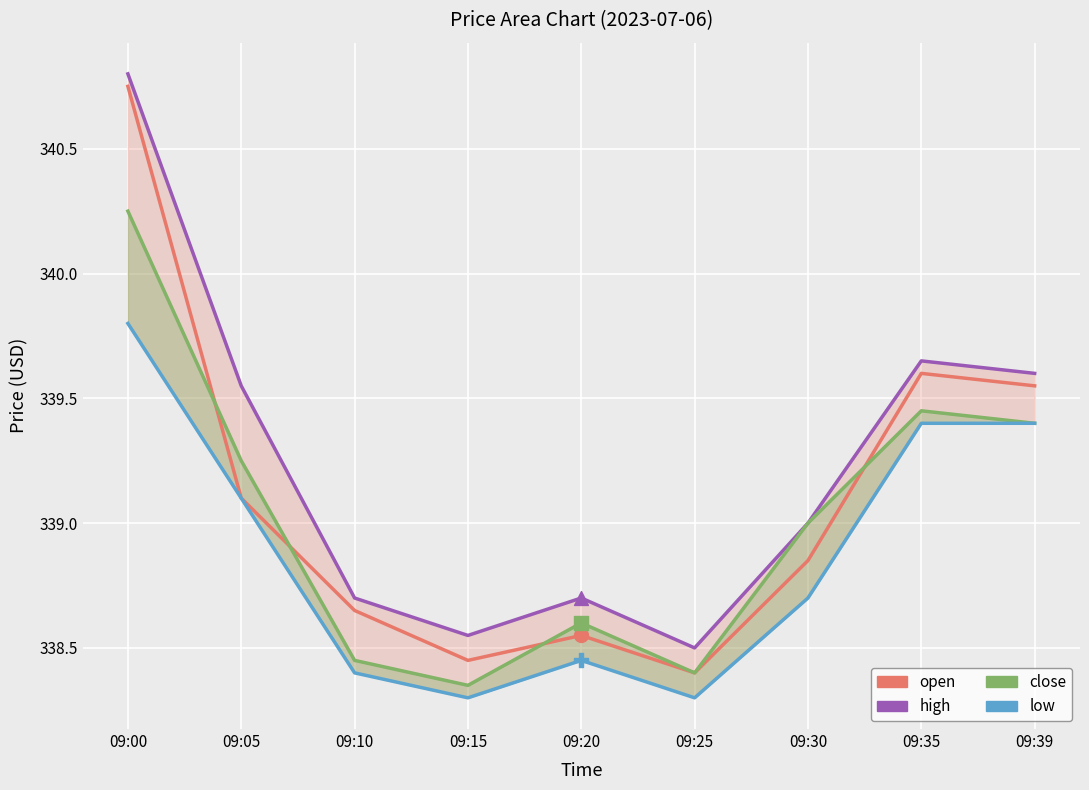

Which series has the largest total across all categories?

high